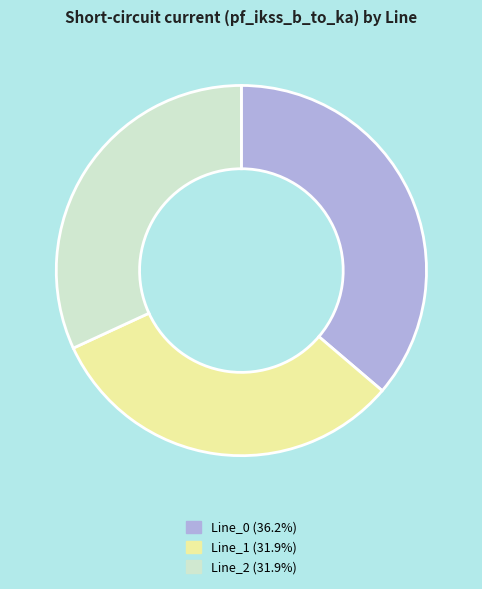

Which has a higher value, Line_2 or Line_0?

Line_0